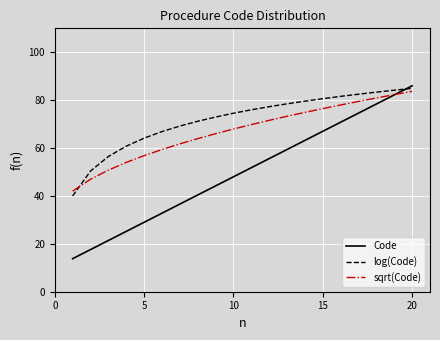

How many values in the log(Code) series exceed 75?

10